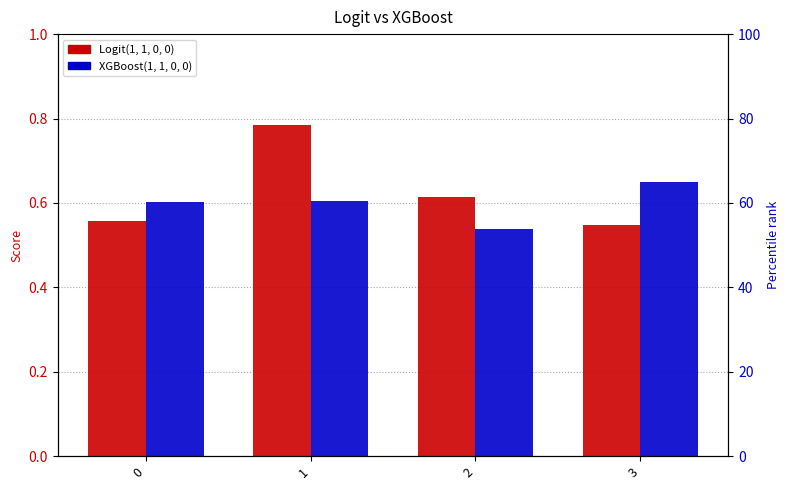

At which label does XGBoost(1, 1, 0, 0) reach its minimum?

2